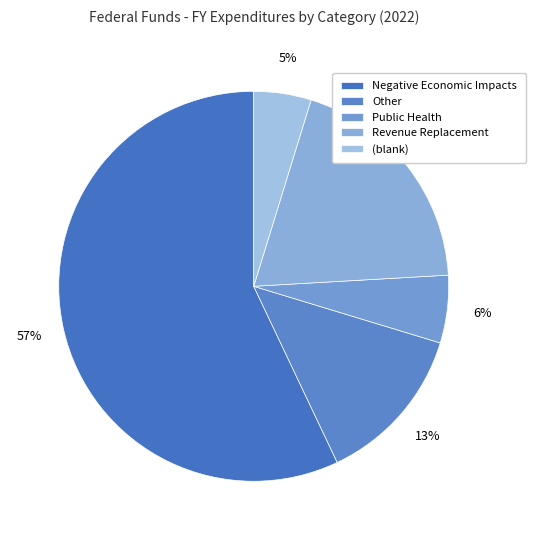

How many slices are in this pie chart?

5